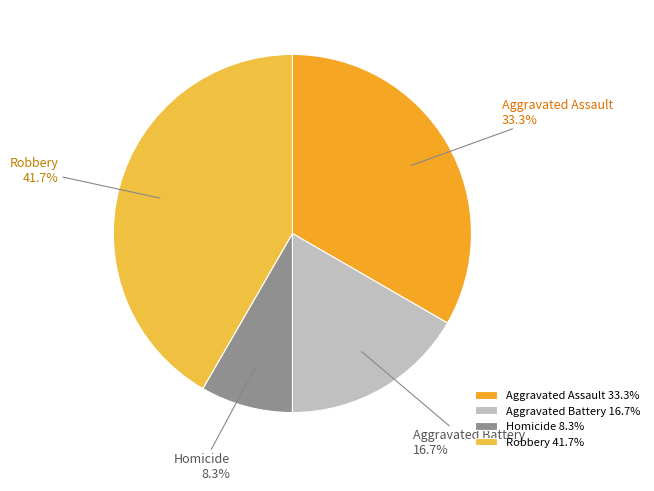

Approximately how many times larger is the value at Robbery compared to Aggravated Battery?

2.5